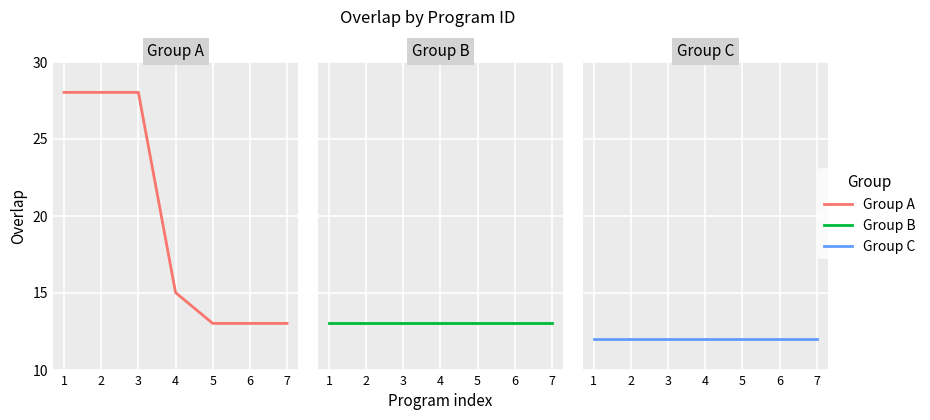

Count the number of data series in this chart.

3